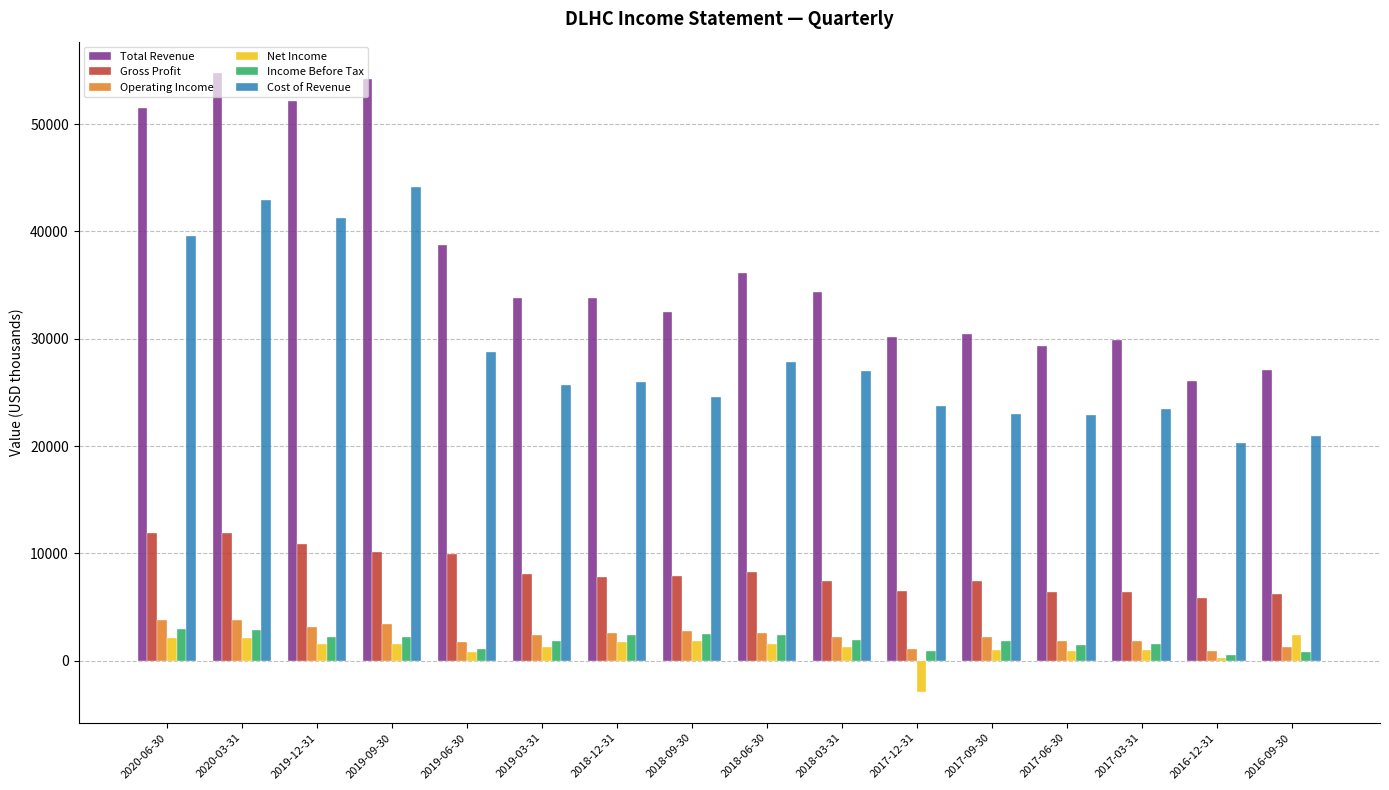

What is the approximate value of Income Before Tax at 2019-09-30?

2200